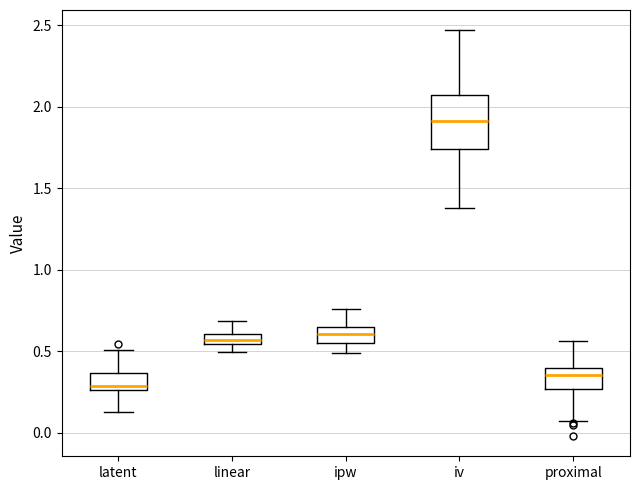

Which box has the lowest median line?

latent